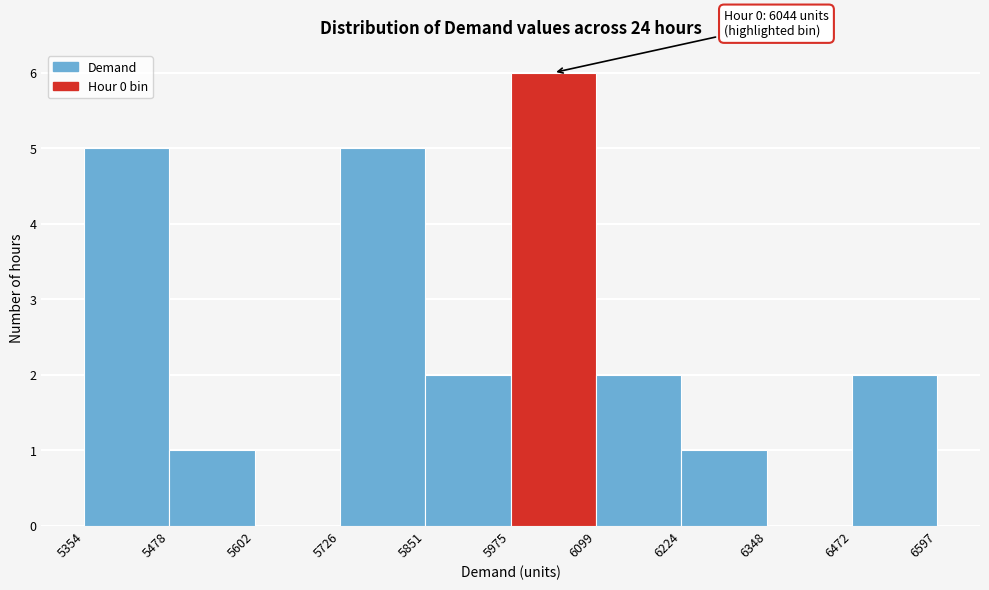

Over which range of the x-axis is the bar tallest?

5975 to 6099